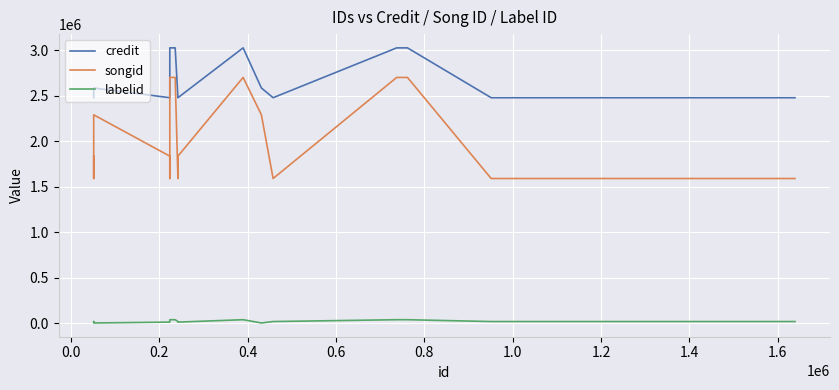

In credit, how many points are lower than both neighbors (excluding endpoints)?

3